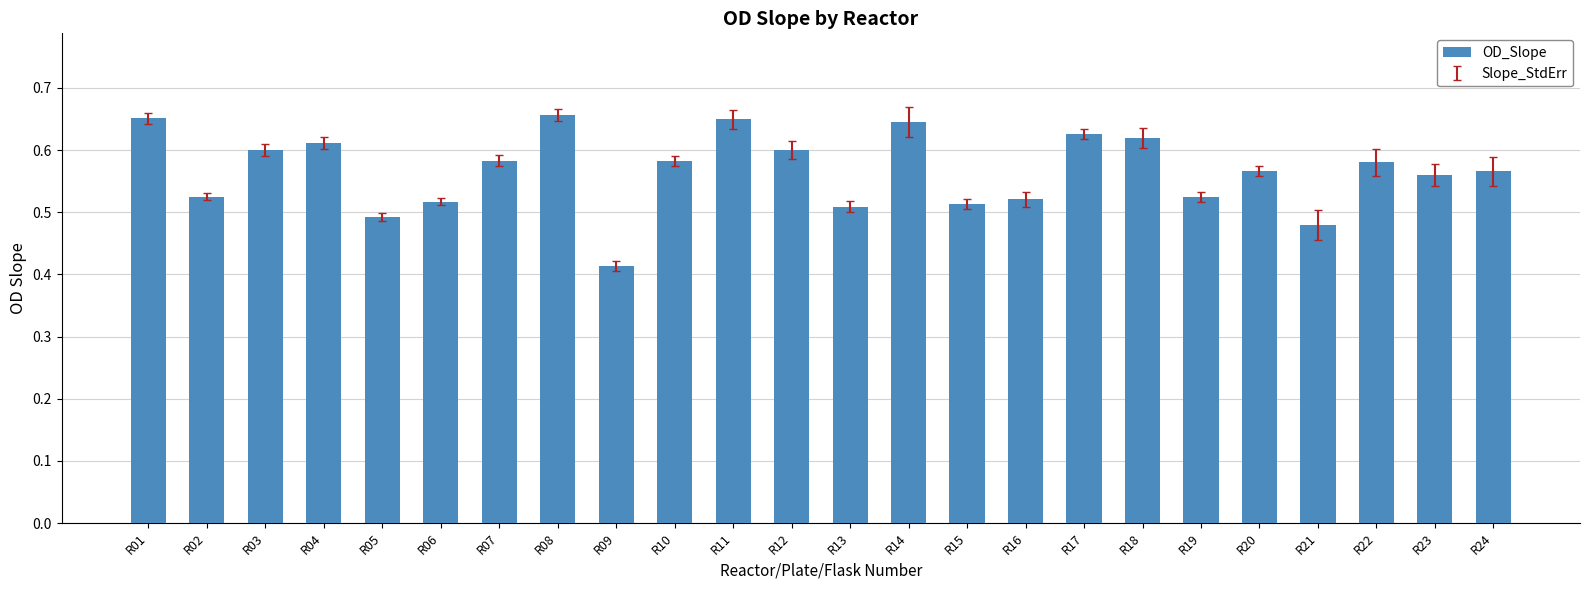

Which has a higher value, R24 or R13?

R24